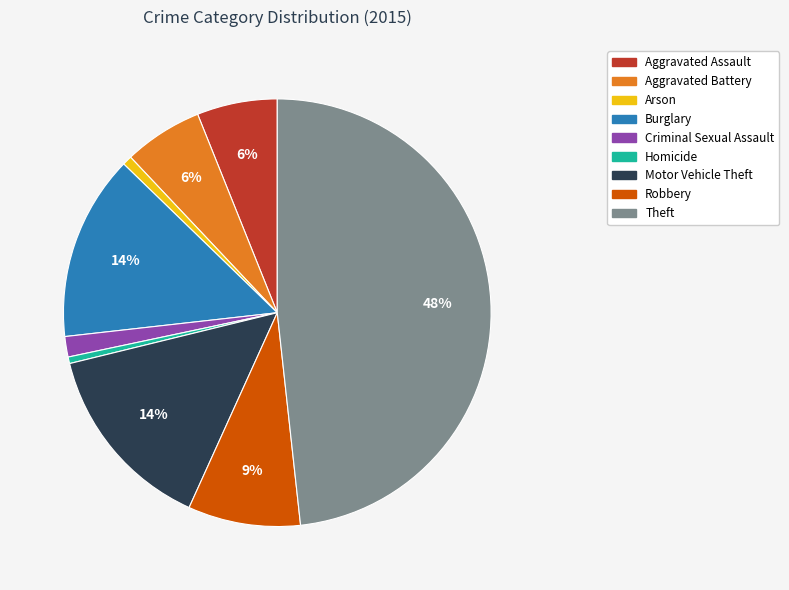

True or false: Aggravated Battery accounts for 6% of the total.

True